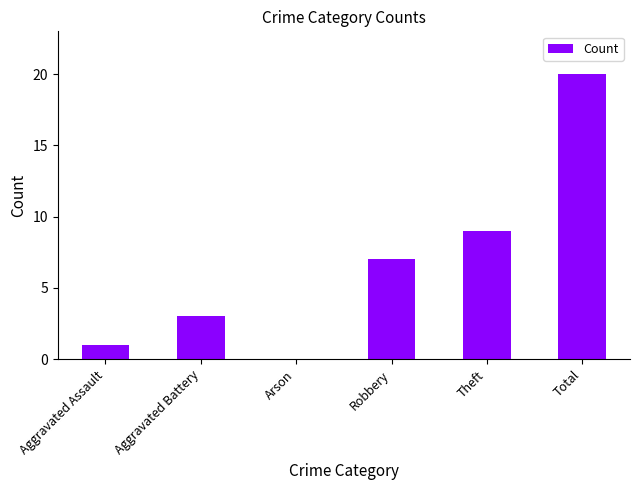

Reading left to right, list all the values displayed in this chart.

Aggravated Assault=1	Aggravated Battery=3	Arson=0	Robbery=7	Theft=9	Total=20